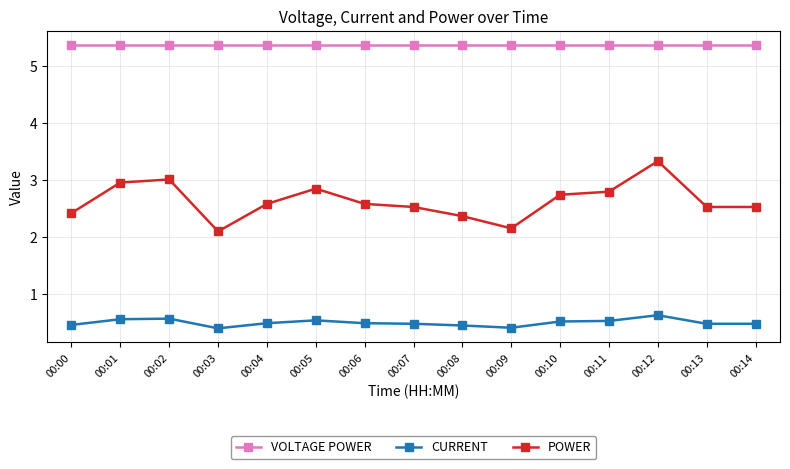

Does the chart have visible grid lines?

Yes